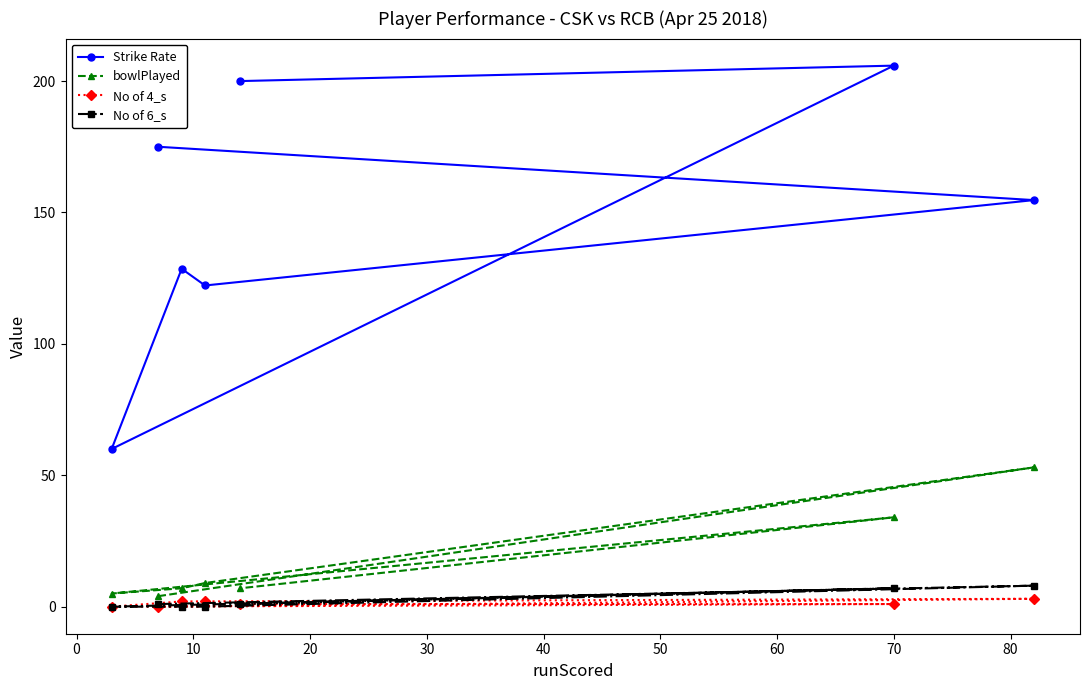

At how many categories does at least one series exceed 152?

4